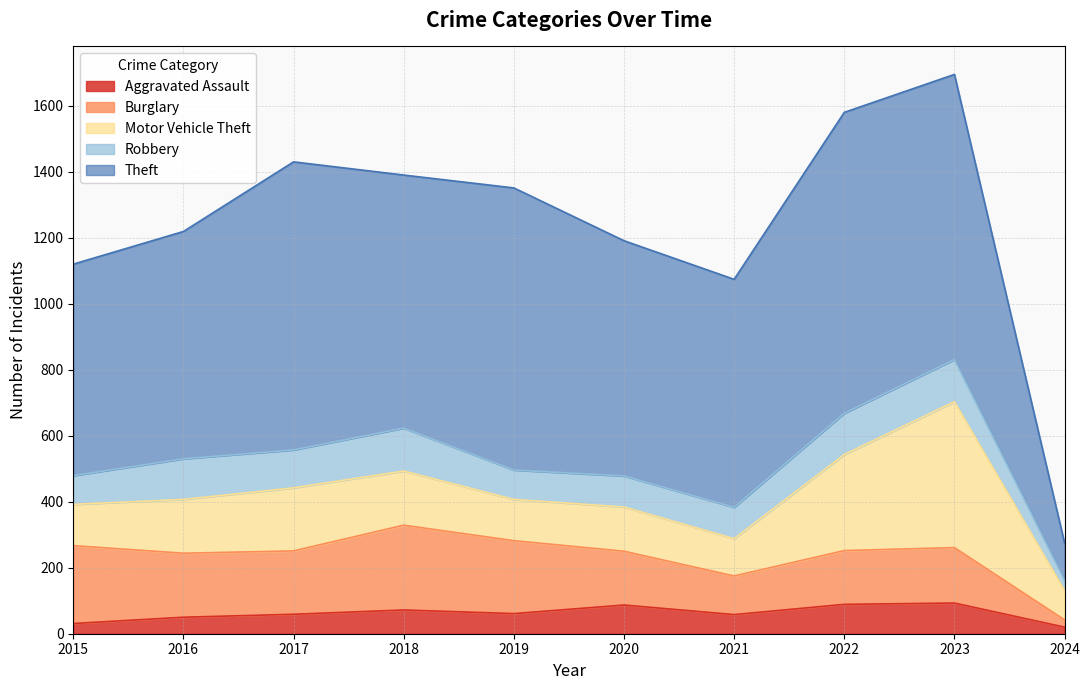

The value of Aggravated Assault at 2020 is 132. True or false?

False